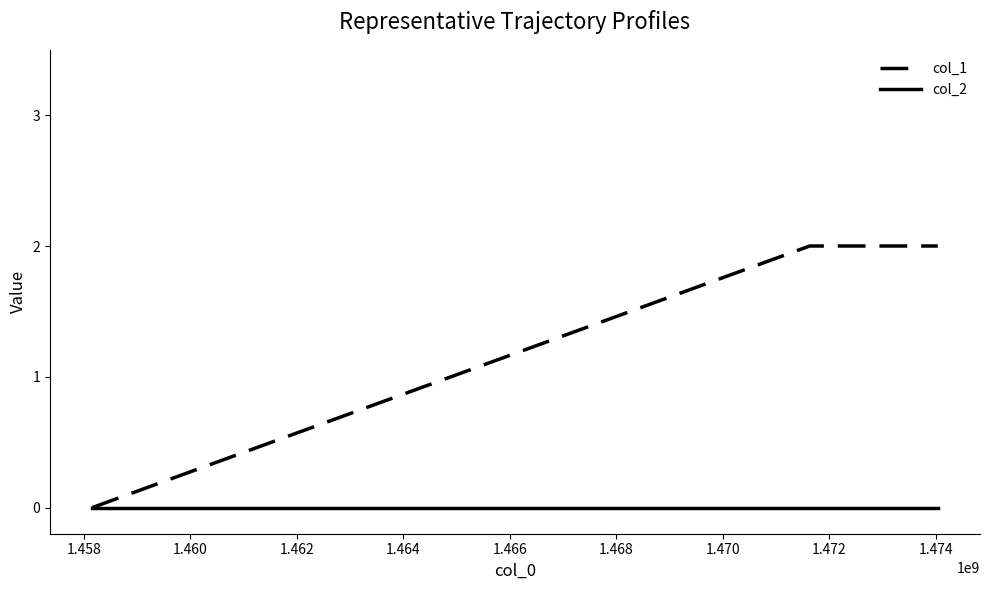

What are all the series names shown in the legend?

col_1, col_2